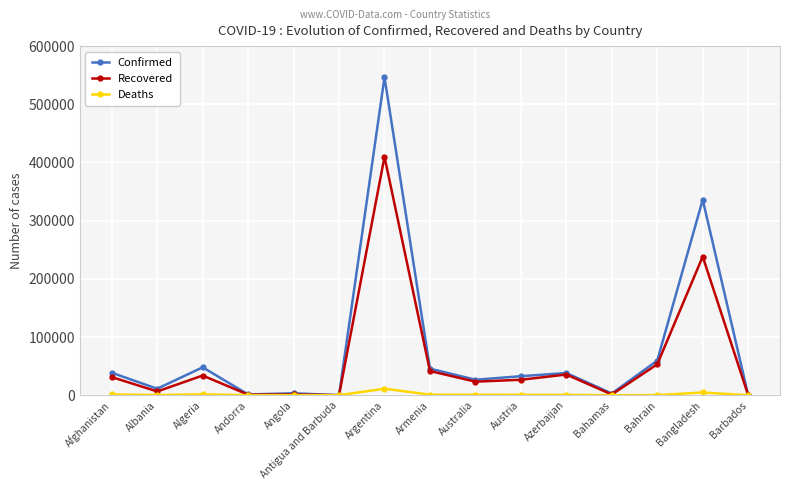

Where is the first local minimum for Confirmed?

Albania